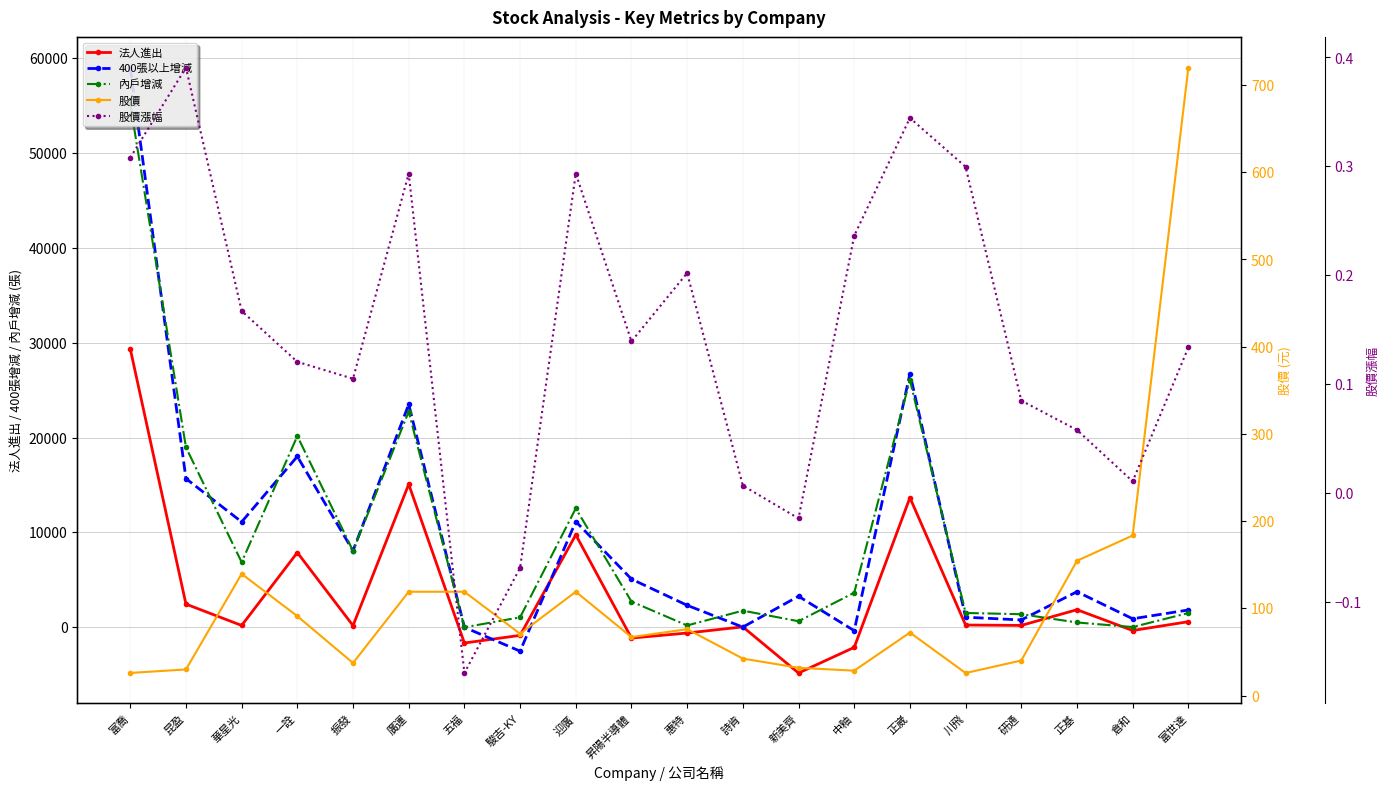

What is the spread (max minus min) of values at 迎廣?

12516.7